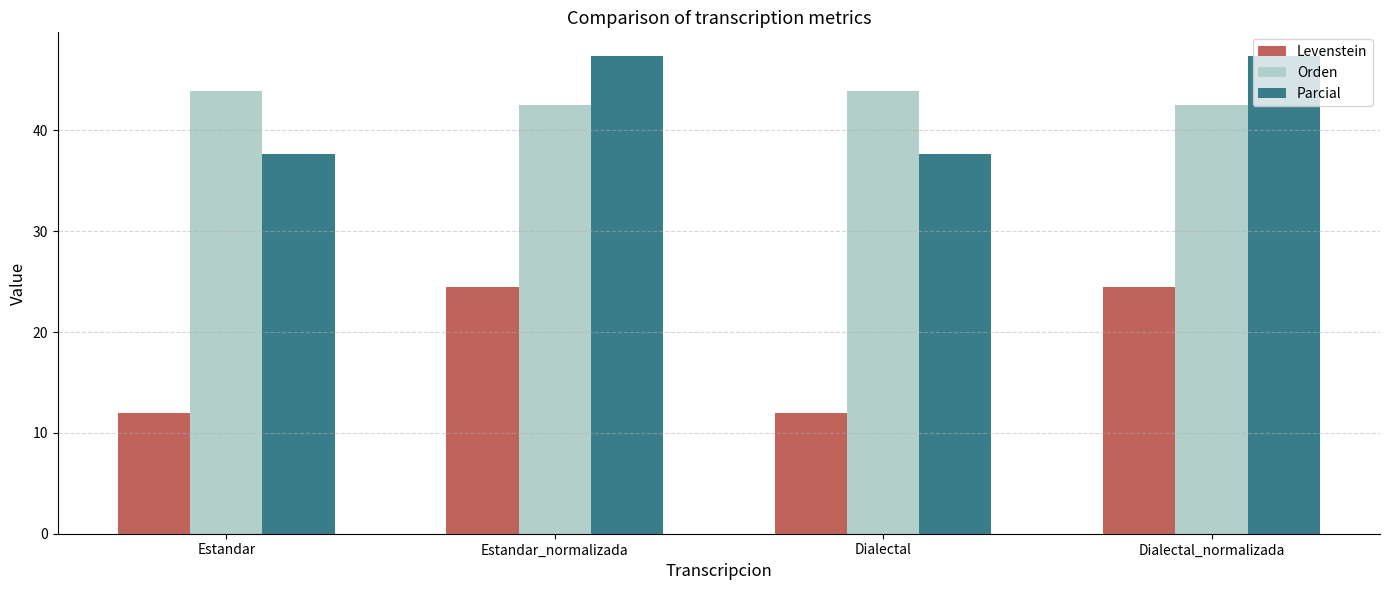

What is the total value across all series at Dialectal?

93.5